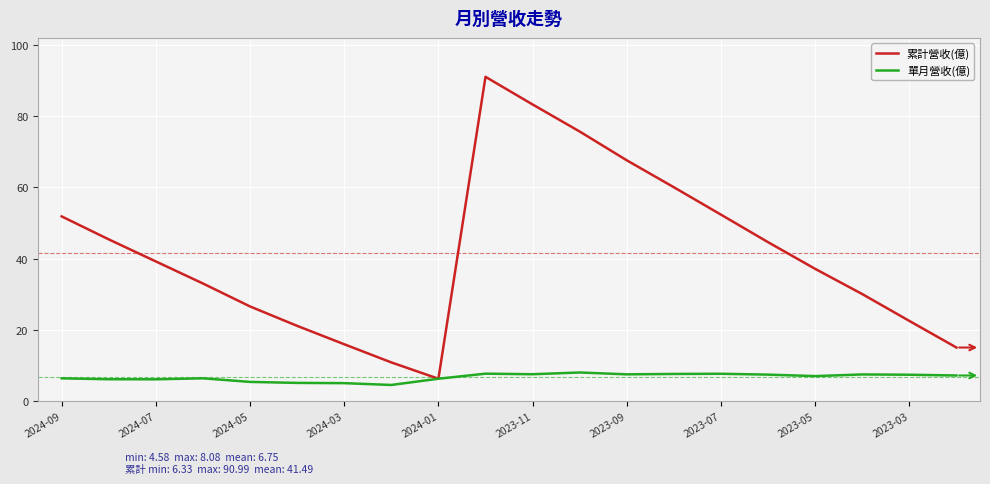

How many interior local peaks does the 累計營收(億) series have?

1